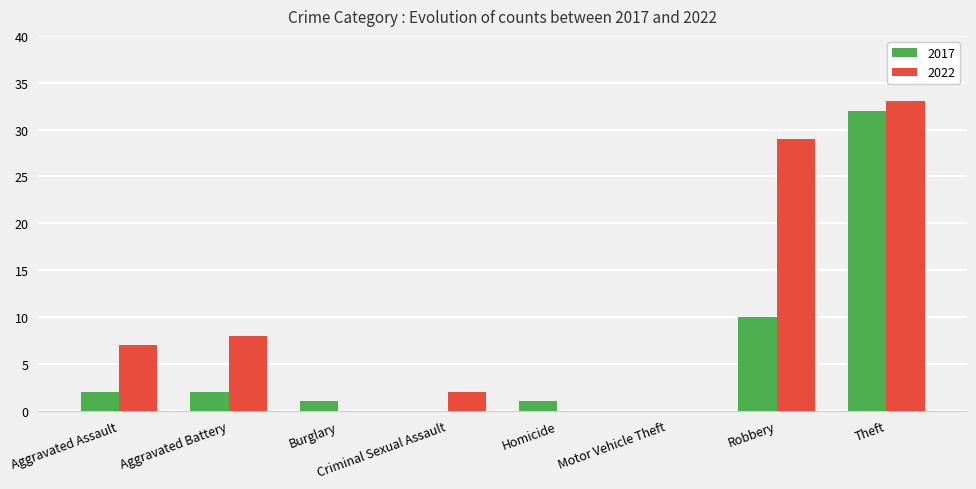

Reading right to left, list all the values displayed in this chart.

2017: 32	10	0	1	0	1	2	2
2022: 33	29	0	0	2	0	8	7